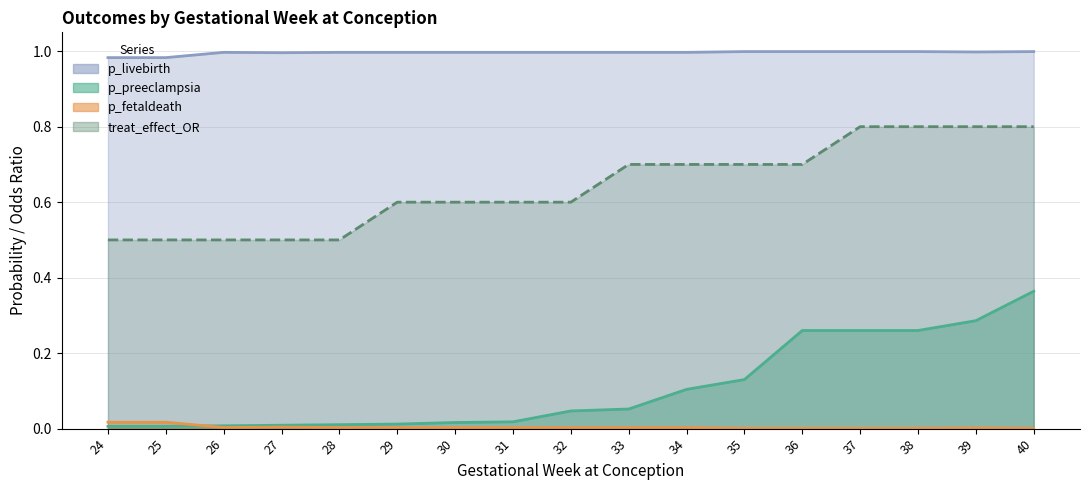

In p_livebirth, how many points are higher than both neighbors (excluding endpoints)?

2